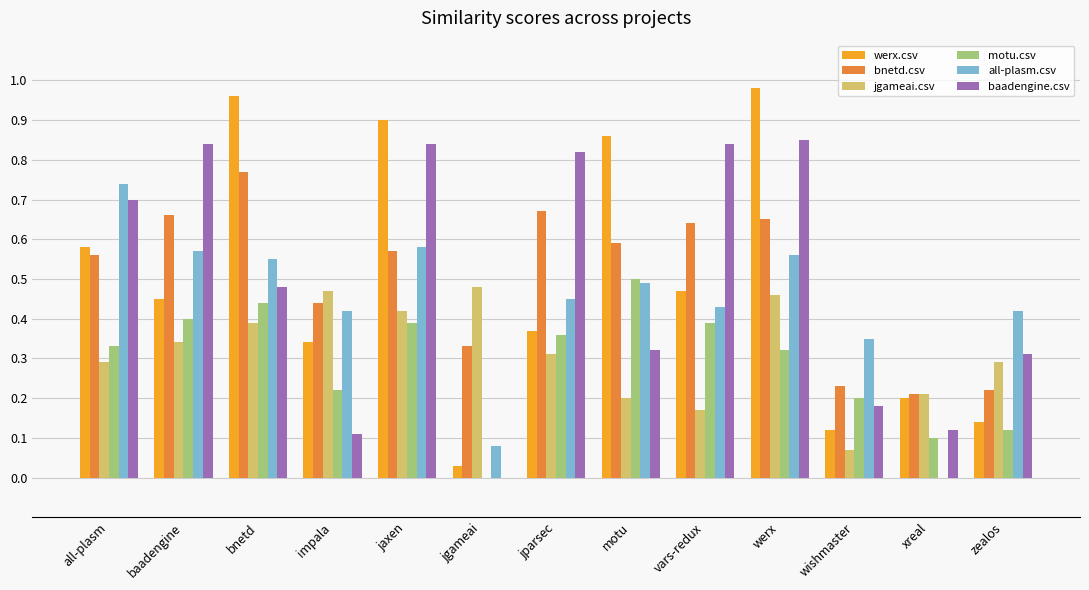

What are all the series names shown in the legend?

werx.csv, bnetd.csv, jgameai.csv, motu.csv, all-plasm.csv, baadengine.csv